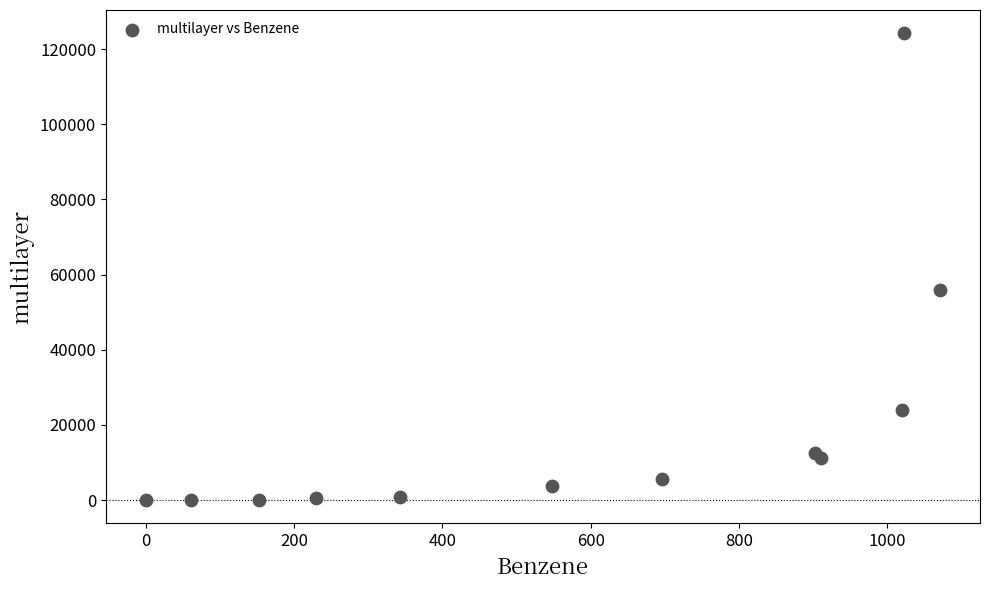

What Y value in the scatter plot is closest to 62110?

56027.7